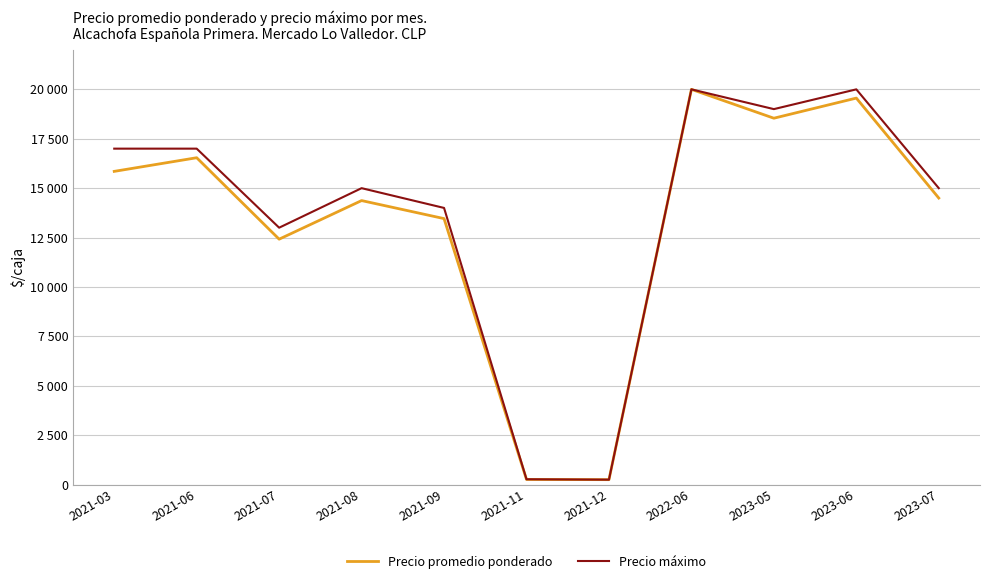

What are all the series names shown in the legend?

Precio promedio ponderado, Precio máximo